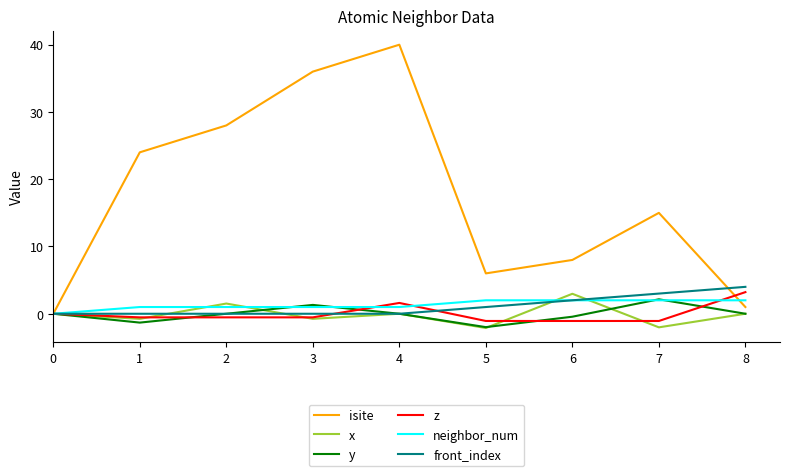

What is the difference between the maximum and minimum values in the neighbor_num series?

2.0